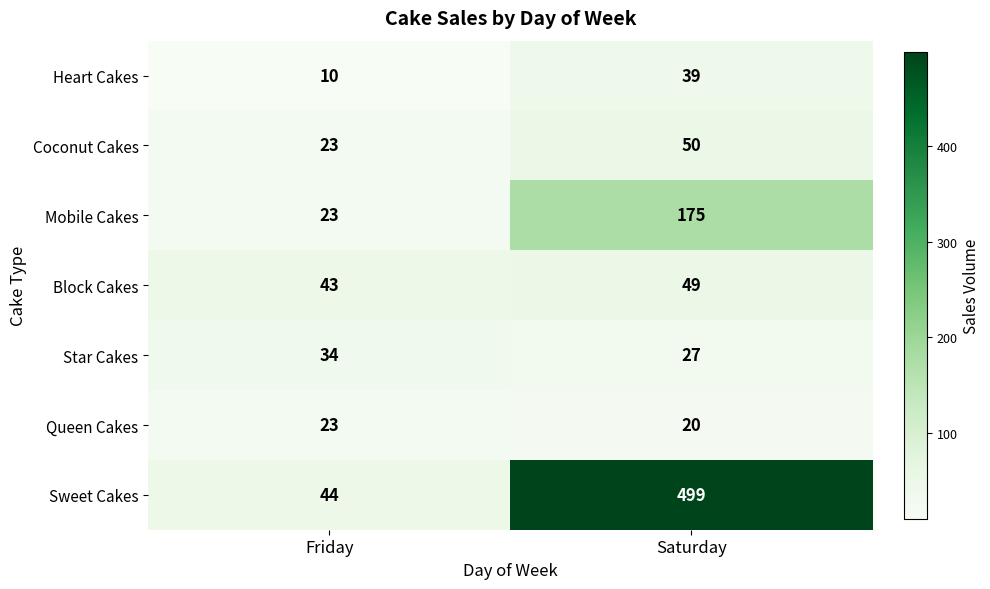

Reading left to right, transcribe all the data shown in this chart.

Heart Cakes: 10	39
Coconut Cakes: 23	50
Mobile Cakes: 23	175
Block Cakes: 43	49
Star Cakes: 34	27
Queen Cakes: 23	20
Sweet Cakes: 44	499